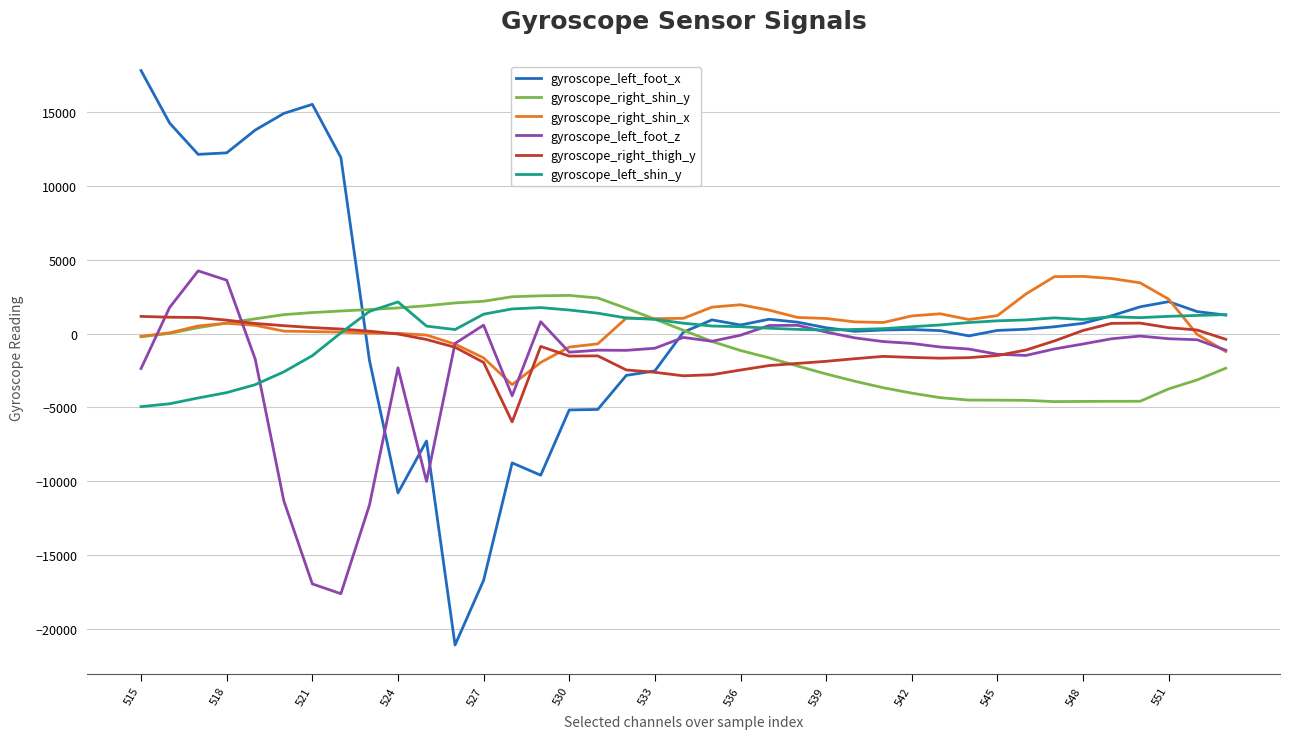

Which series has the largest range (max minus min)?

gyroscope_left_foot_x